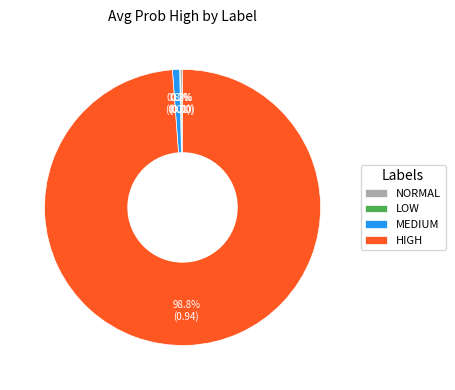

What portion of the pie excludes MEDIUM?

99.1%